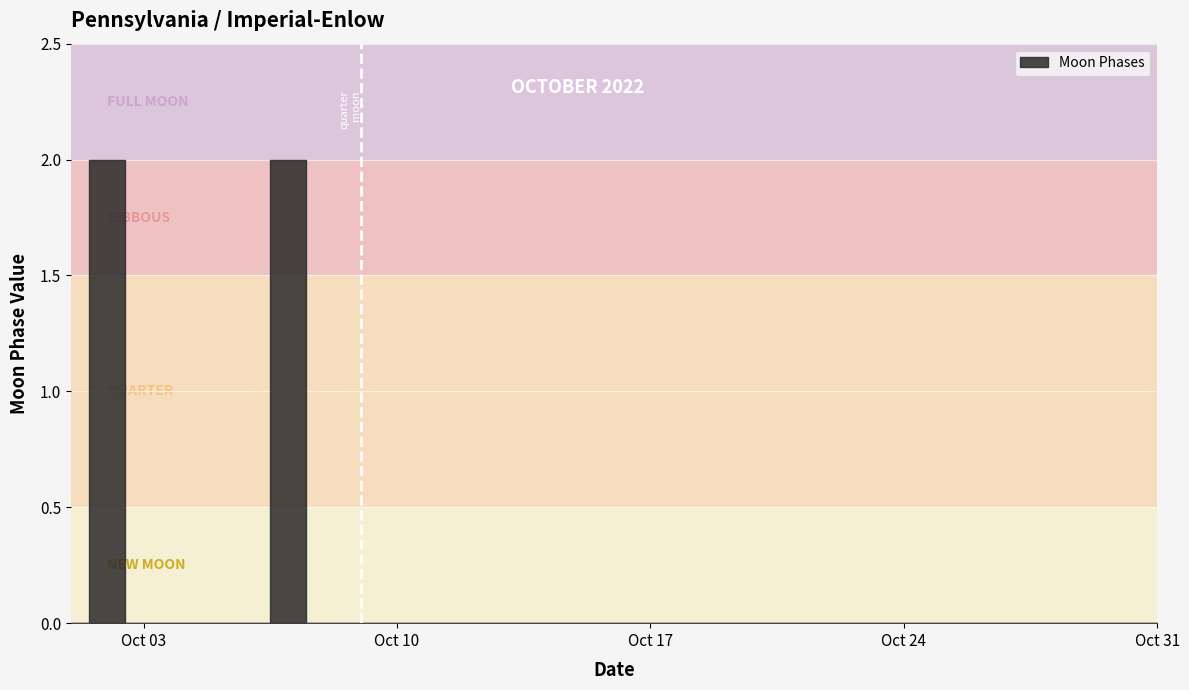

What is the greatest value displayed?

2